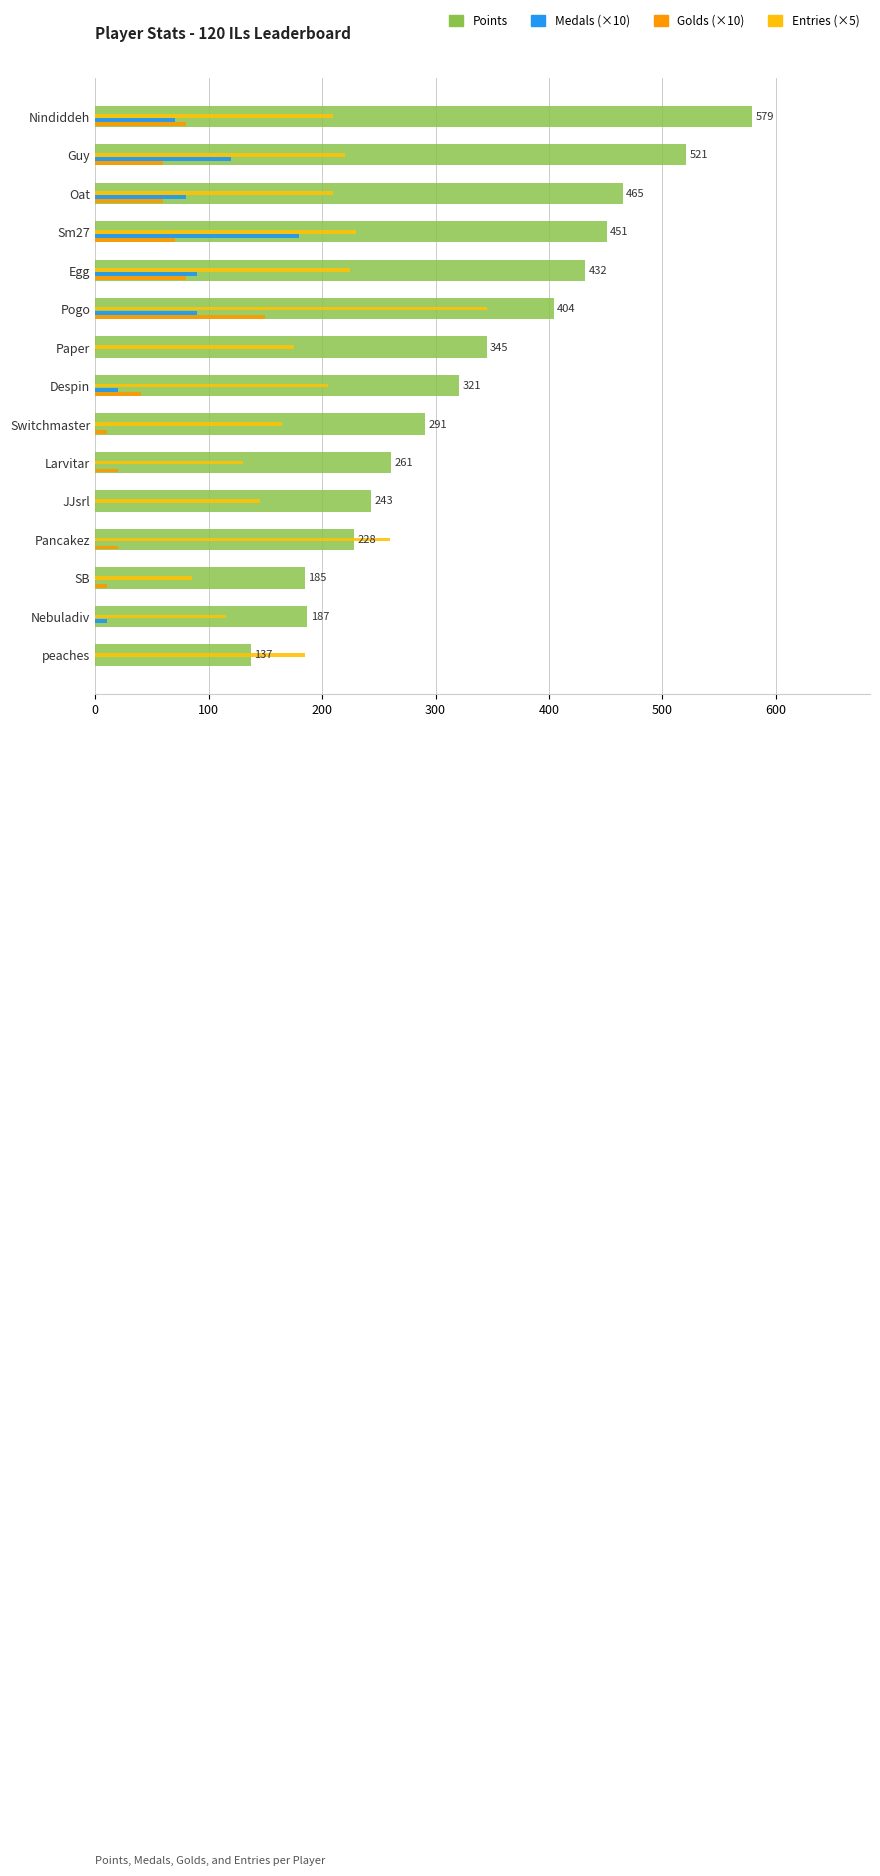

Is the value of Entries (×5) at Sm27 greater than the value of Medals (×10) at Sm27?

Yes